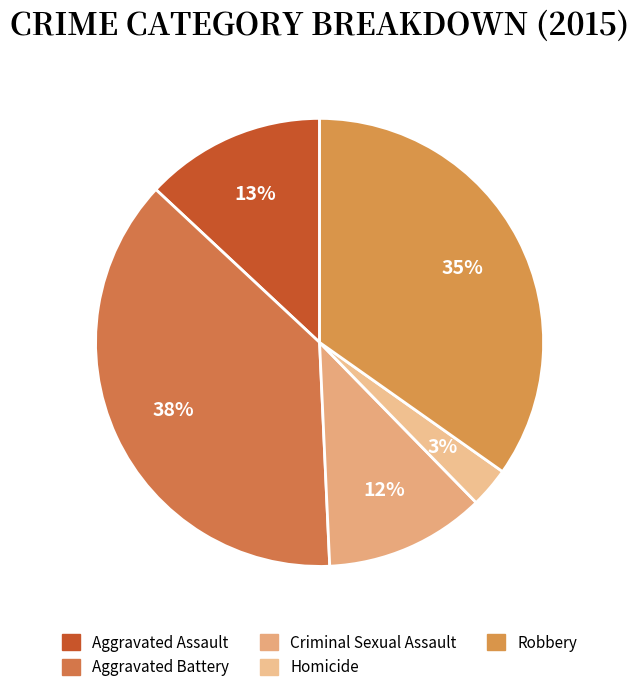

To the nearest percent, what percentage of the pie is Homicide?

3%